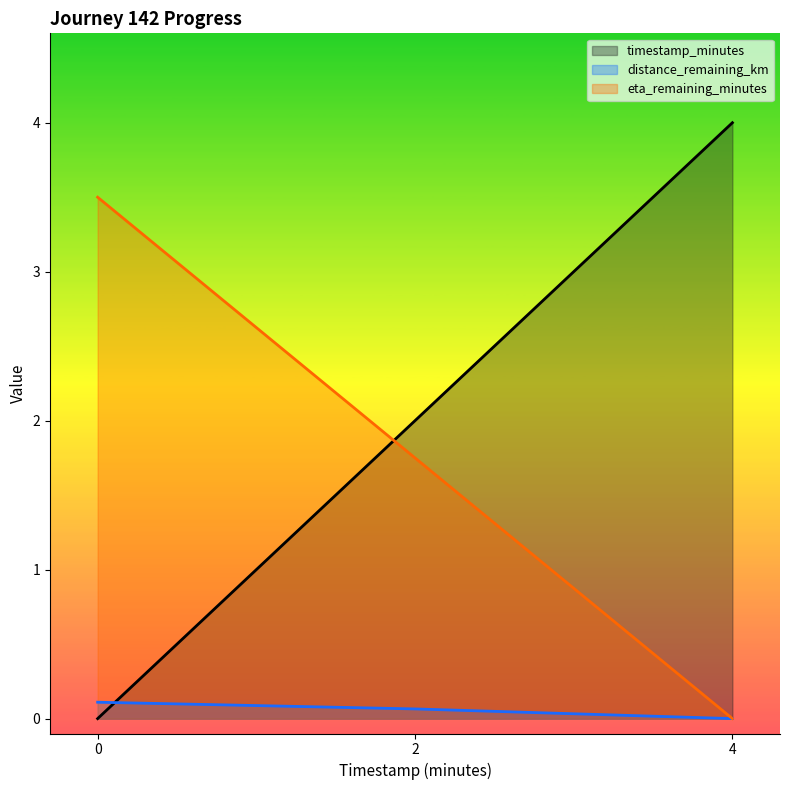

What is the difference between the second highest and minimum values in the eta_remaining_minutes series?

1.8